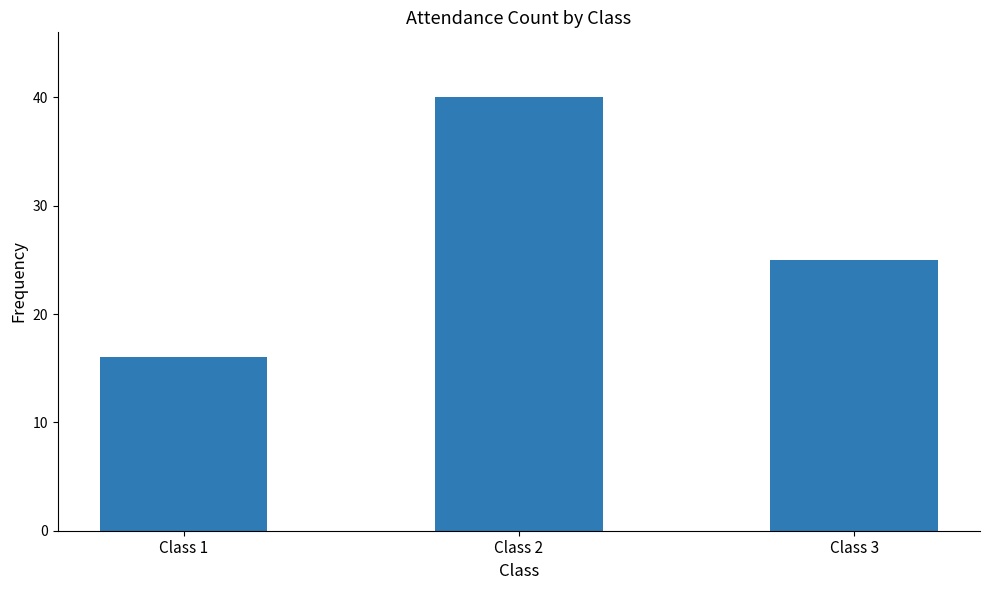

How many series are shown in this chart?

1